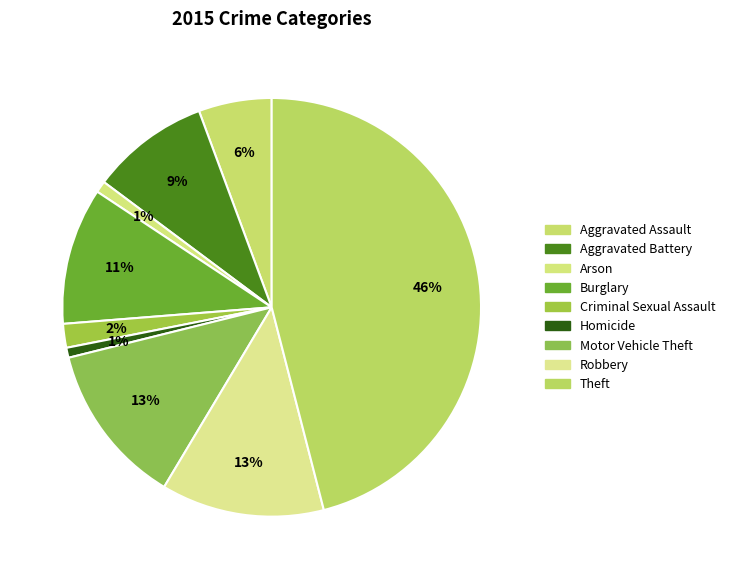

To the nearest percent, what is the combined percentage of Theft and Robbery?

59%